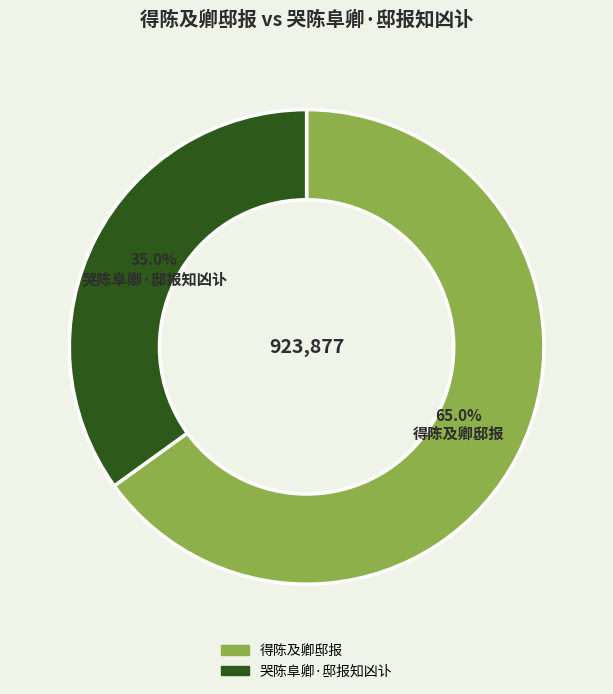

How many segments does this pie chart have?

2